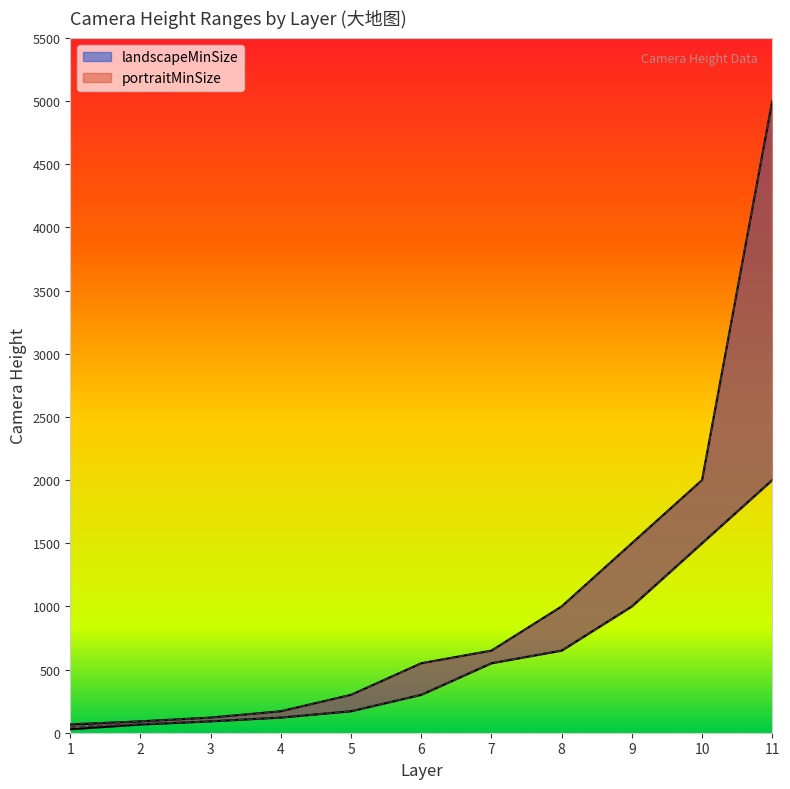

Reading right to left, list all the values displayed in this chart.

landscapeMinSize: 11=2000	10=1500	9=1000	8=650	7=550	6=300	5=170	4=120	3=90	2=65	1=27
landscapeMaxSize: 11=5000	10=2000	9=1500	8=1000	7=650	6=550	5=300	4=170	3=120	2=90	1=65
portraitMinSize: 11=2000	10=1500	9=1000	8=650	7=550	6=300	5=170	4=120	3=90	2=70	1=45
portraitMaxSize: 11=5000	10=2000	9=1500	8=1000	7=650	6=550	5=300	4=170	3=120	2=90	1=70